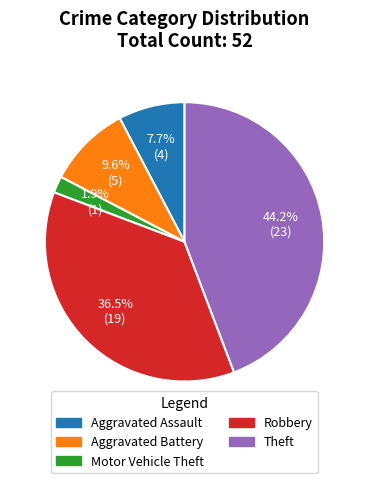

Which category has the biggest portion of the pie?

Theft